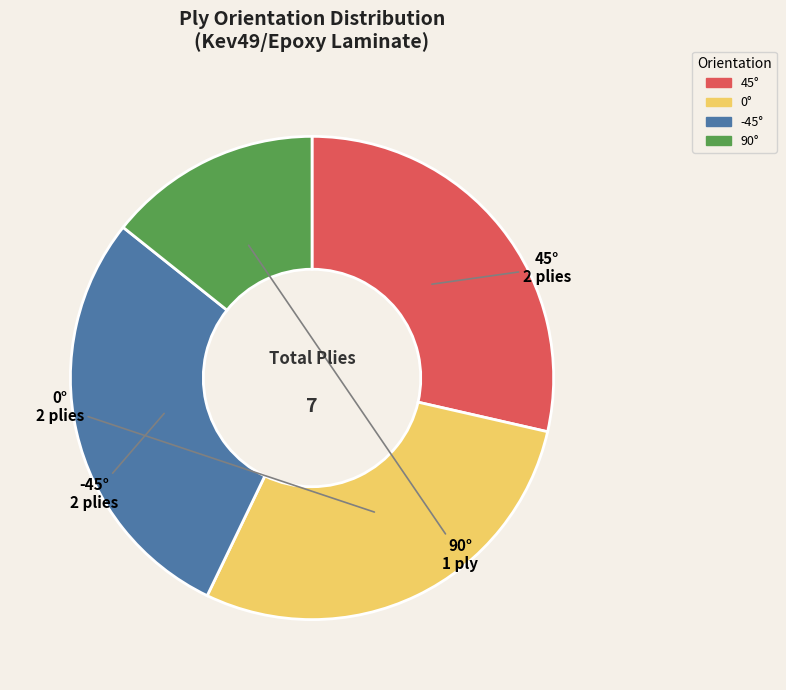

Does any single category account for the majority?

No